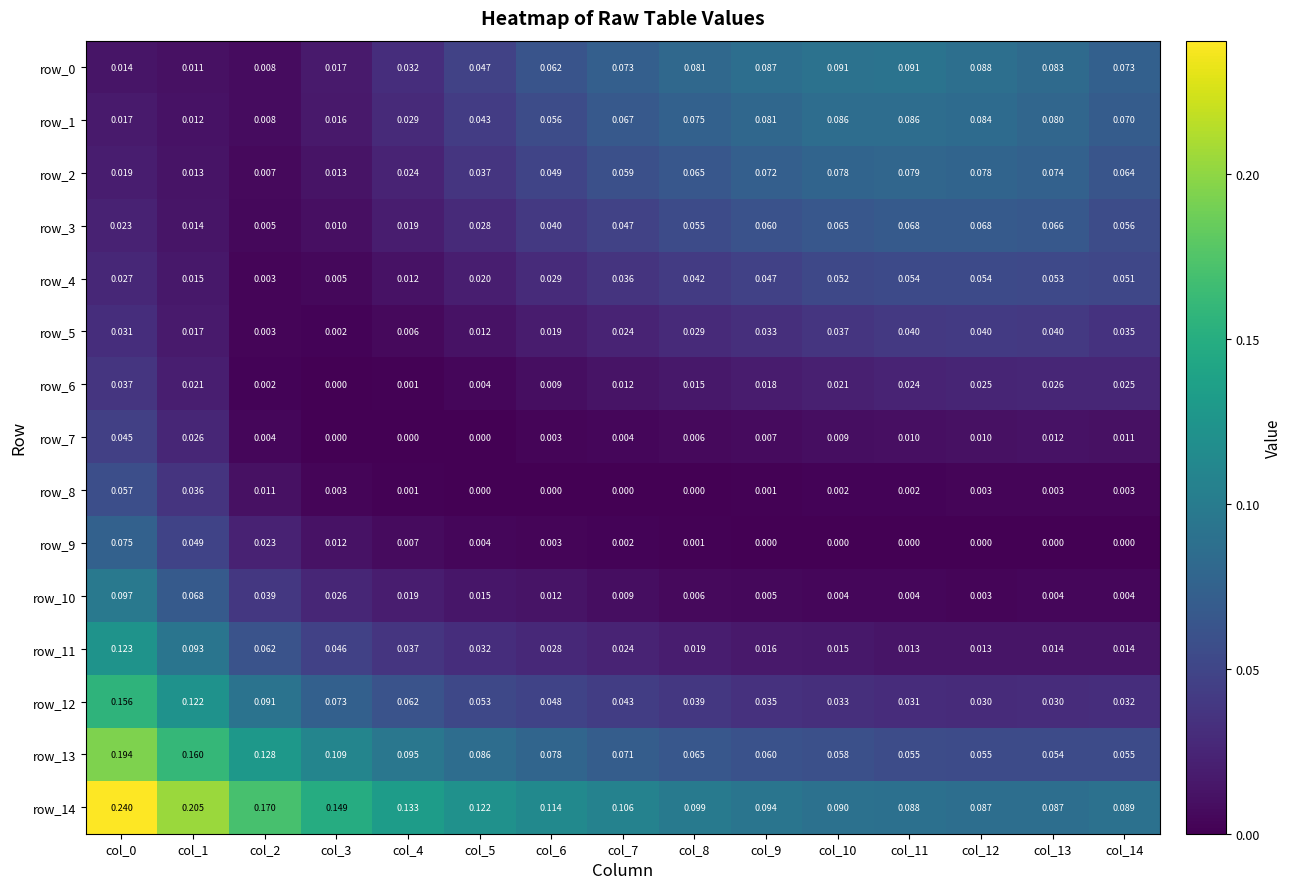

Which series has the largest total across all categories?

row_14